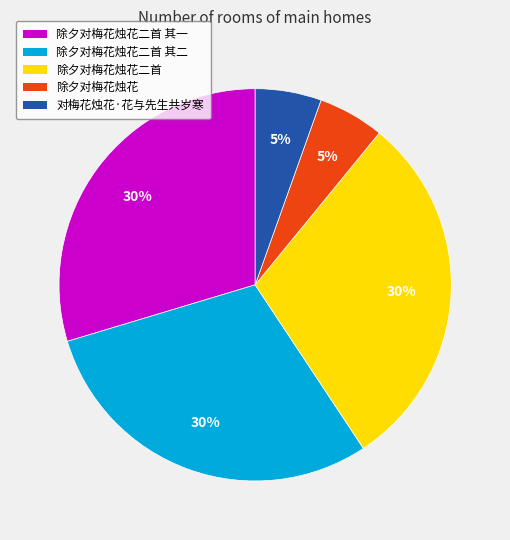

Does 除夕对梅花烛花二首 represent more than half of the total?

No